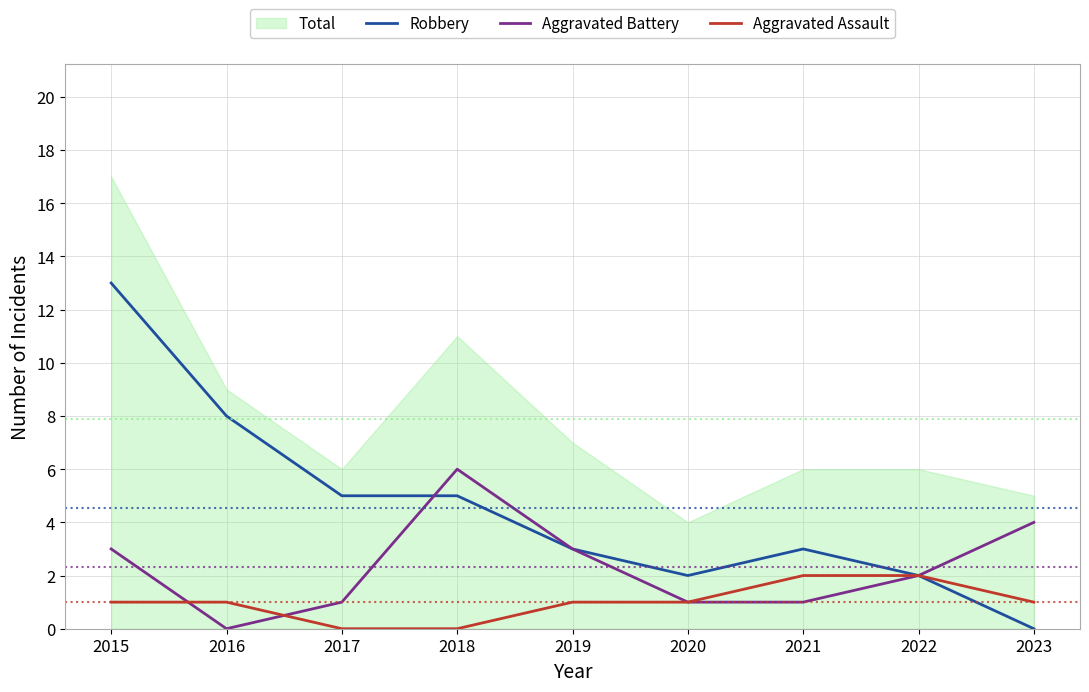

Which category has the highest value in the Aggravated Battery series?

2018